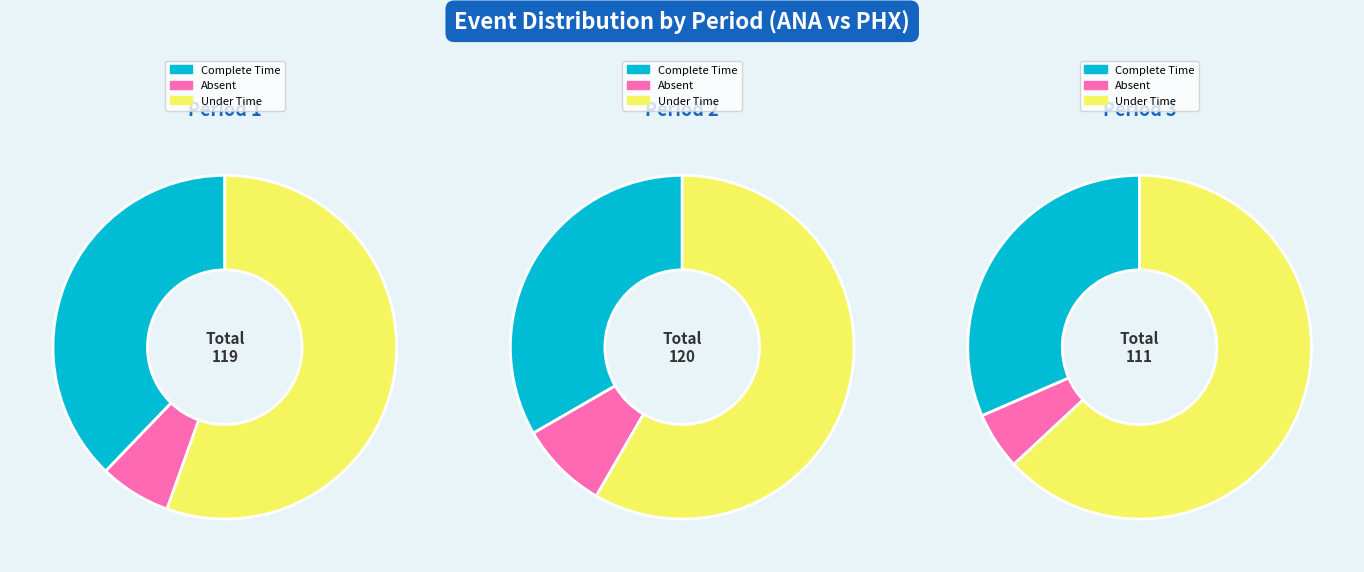

True or false: 3 accounts for 51% of the total.

False